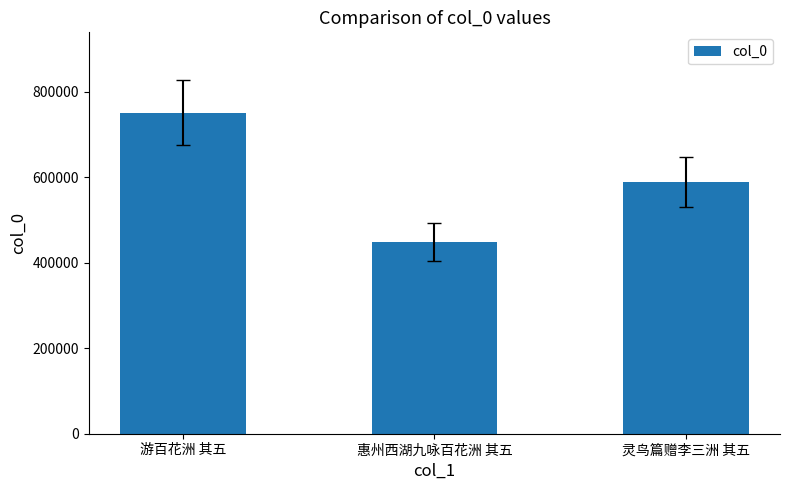

What is the greatest value displayed?

751253